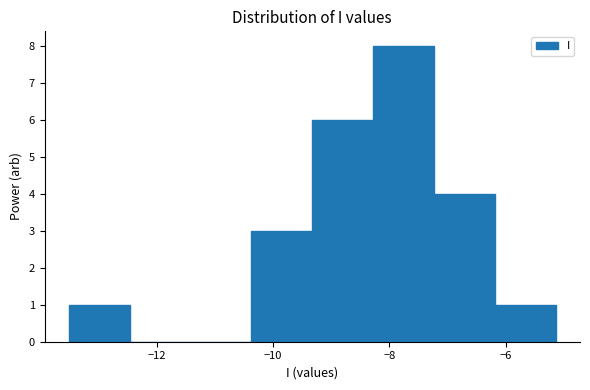

How tall is the bar that spans -8.2 to -7.2 on the x-axis? Neither the bar edges nor the heights are printed on the chart, so give them approximately, as read against the axes.

8